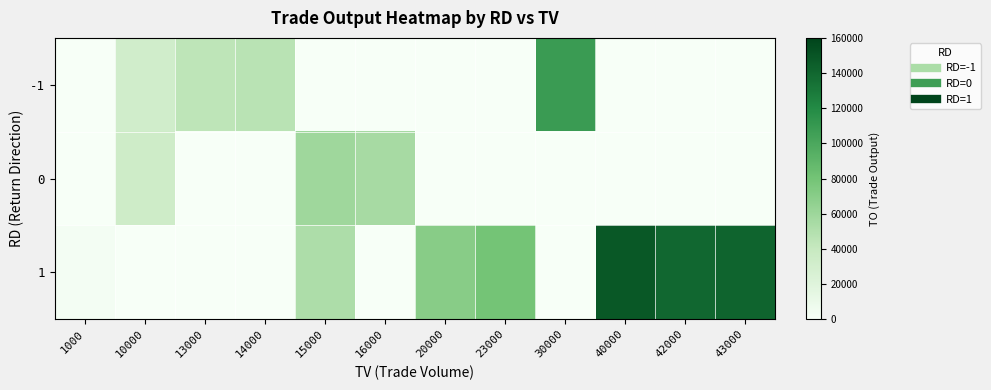

Which series has the largest range (max minus min)?

1